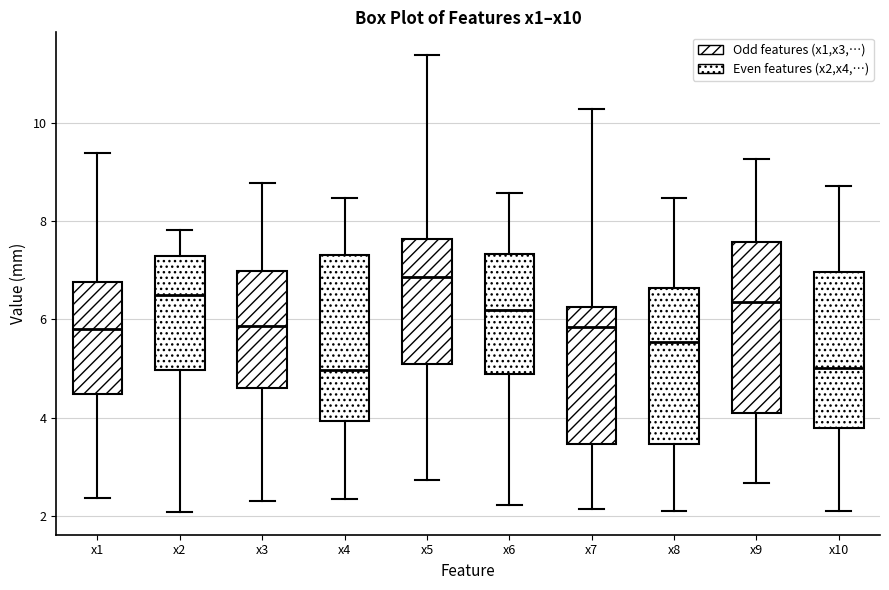

Where does the median line of the box for x8 sit on the y-axis? The values are not printed on the chart, so give them approximately, as read against the axis.

5.6